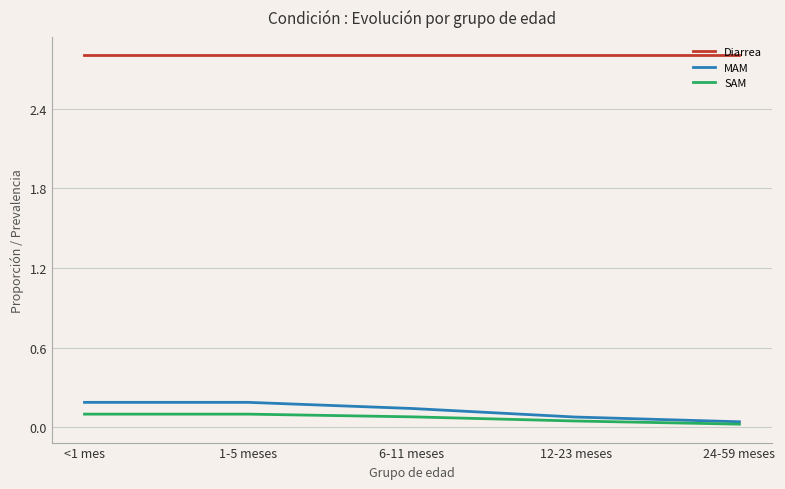

True or false: Diarrea has a value of 2.8 at 12-23 meses.

True